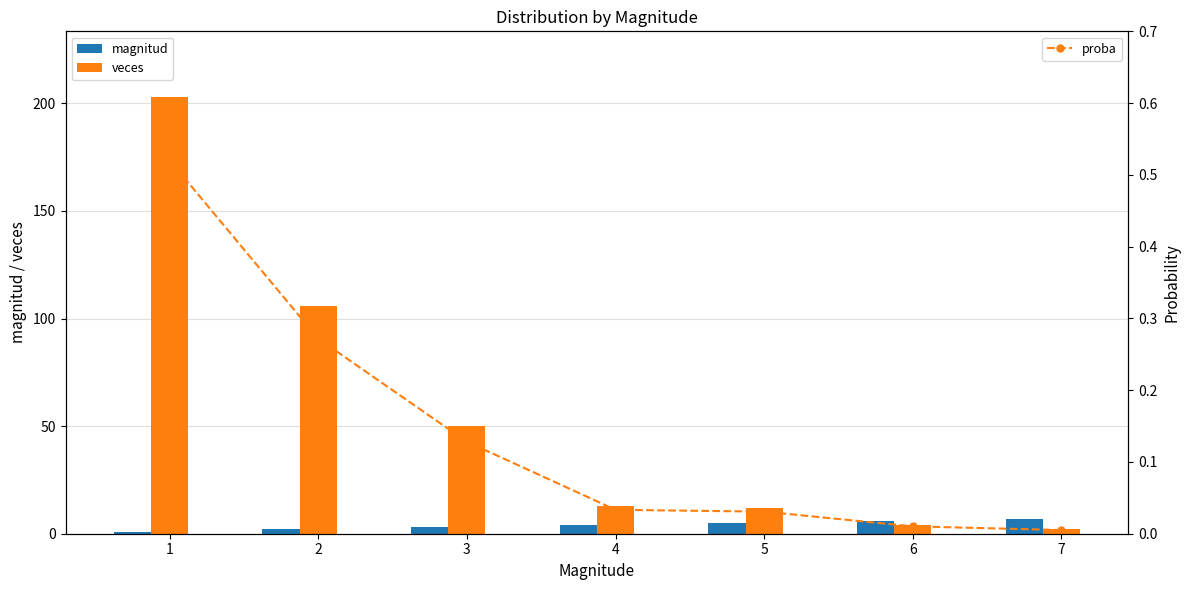

True or false: veces has a value of 75.4 at 3.

False